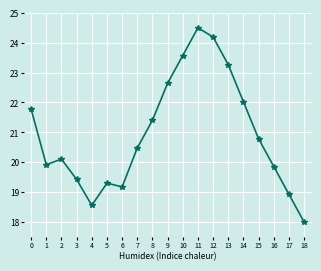

Does the chart display data point markers on the line(s)?

Yes